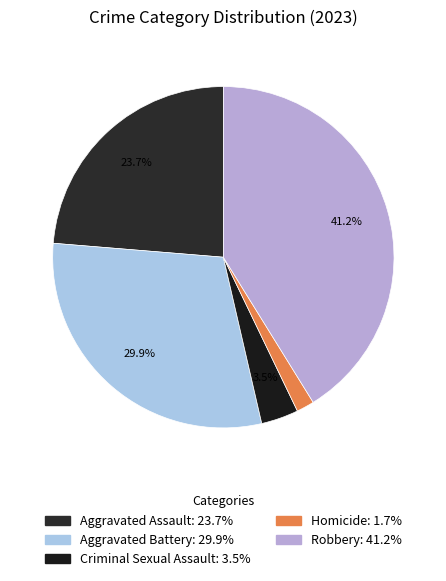

To the nearest percent, what is the difference between the largest and smallest slice percentages?

39%